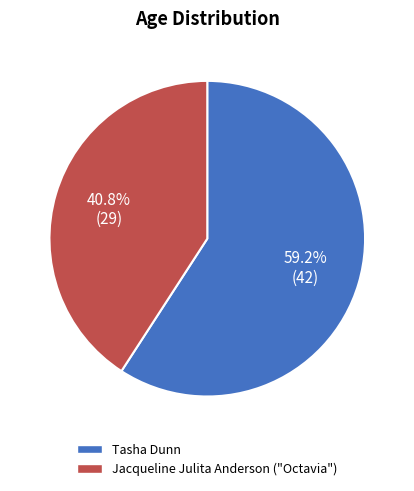

To the nearest percent, what percentage of the pie is Jacqueline Julita Anderson ("Octavia")?

41%